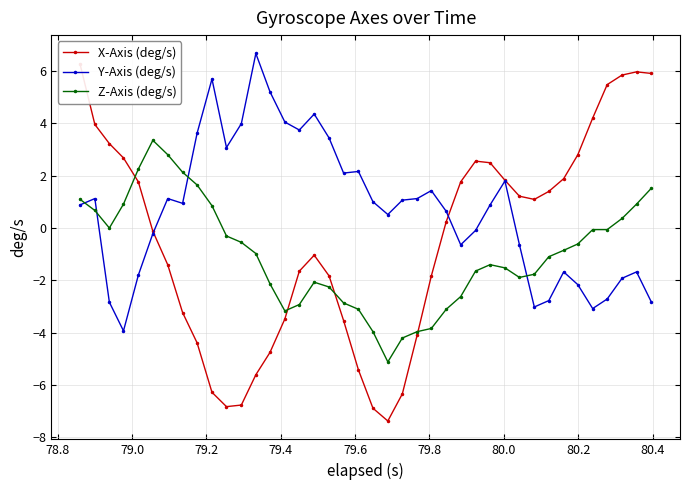

What is the highest value of the Y-Axis (deg/s) series?

6.7